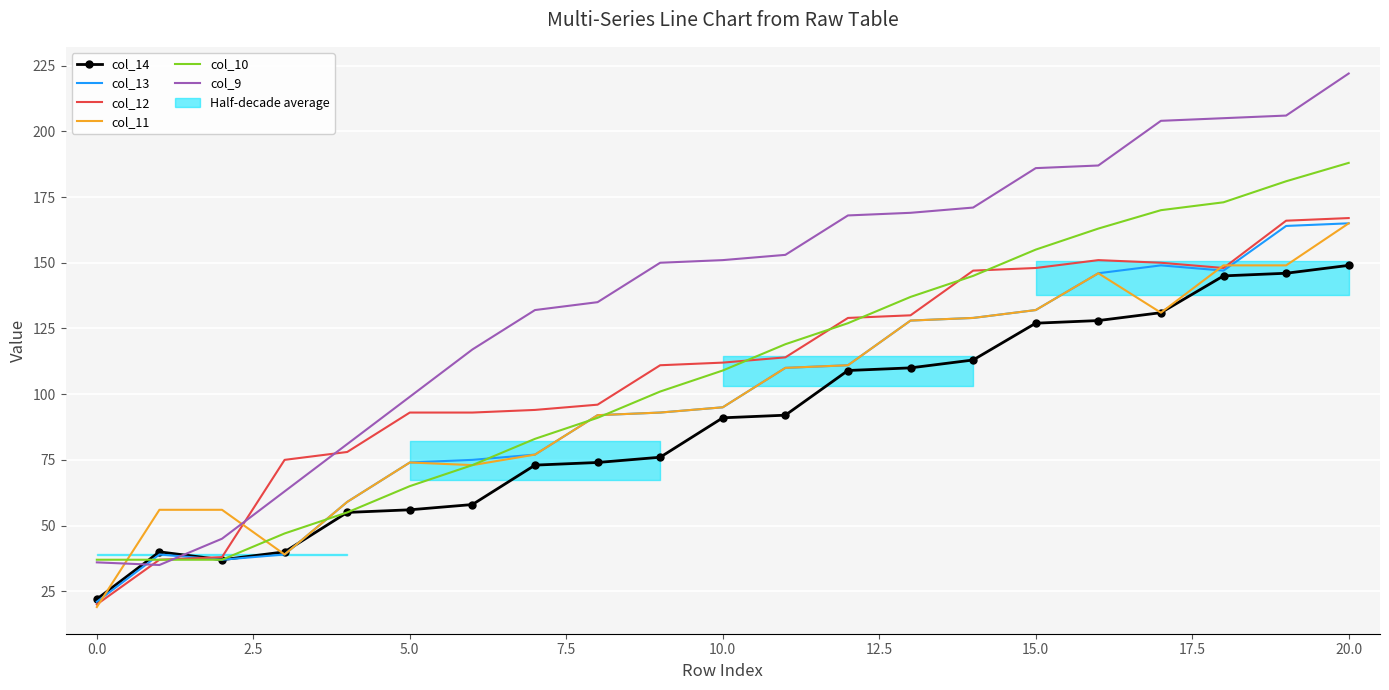

In col_12, how many points are higher than both neighbors (excluding endpoints)?

1